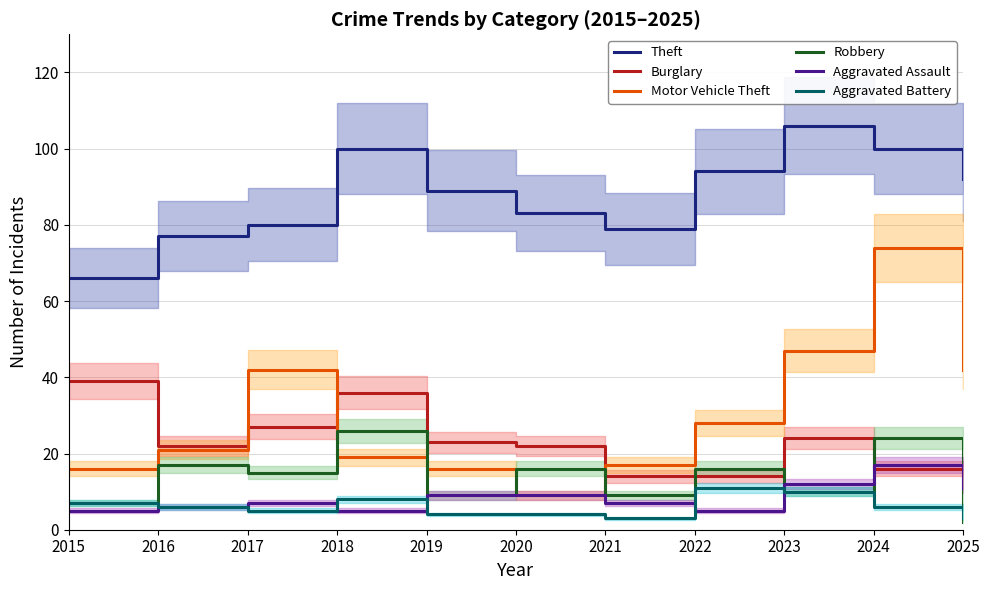

True or false: Aggravated Assault and Theft cross at least once.

False